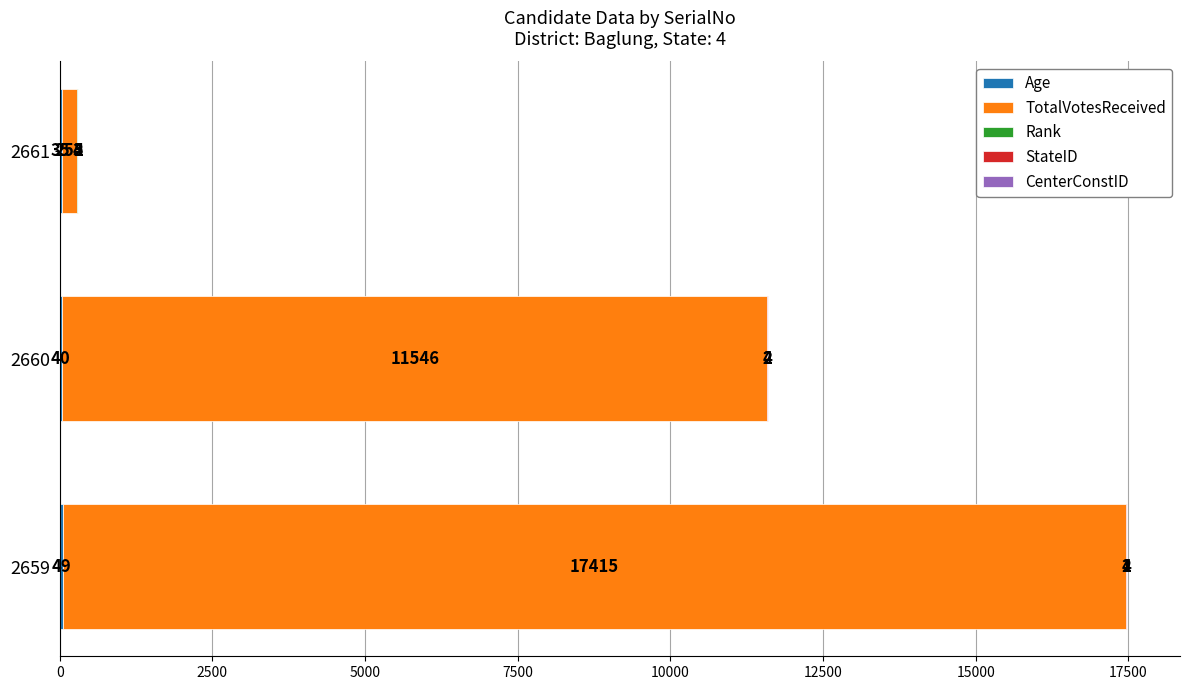

What is the total value across all series at 2660?

11594